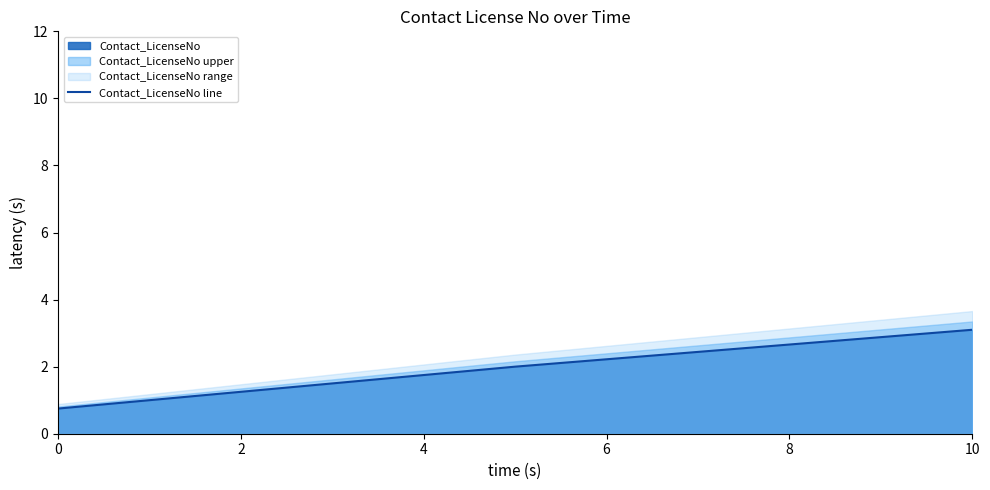

What is the highest value of the Contact_LicenseNo line series?

3.1